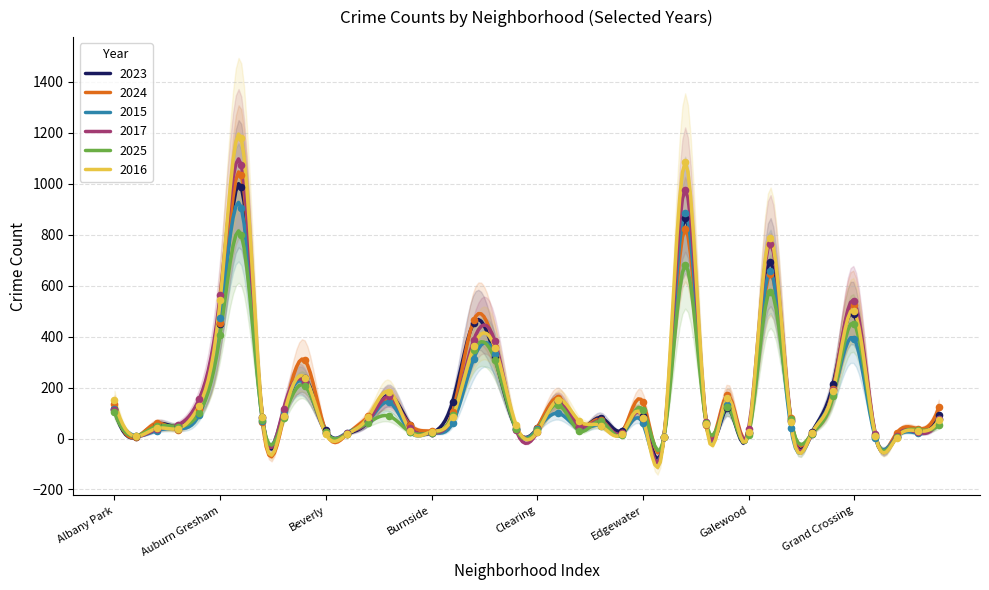

Which series contains the highest Y value?

2016